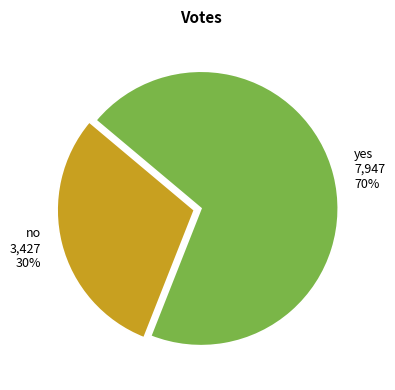

What is the majority slice?

yes